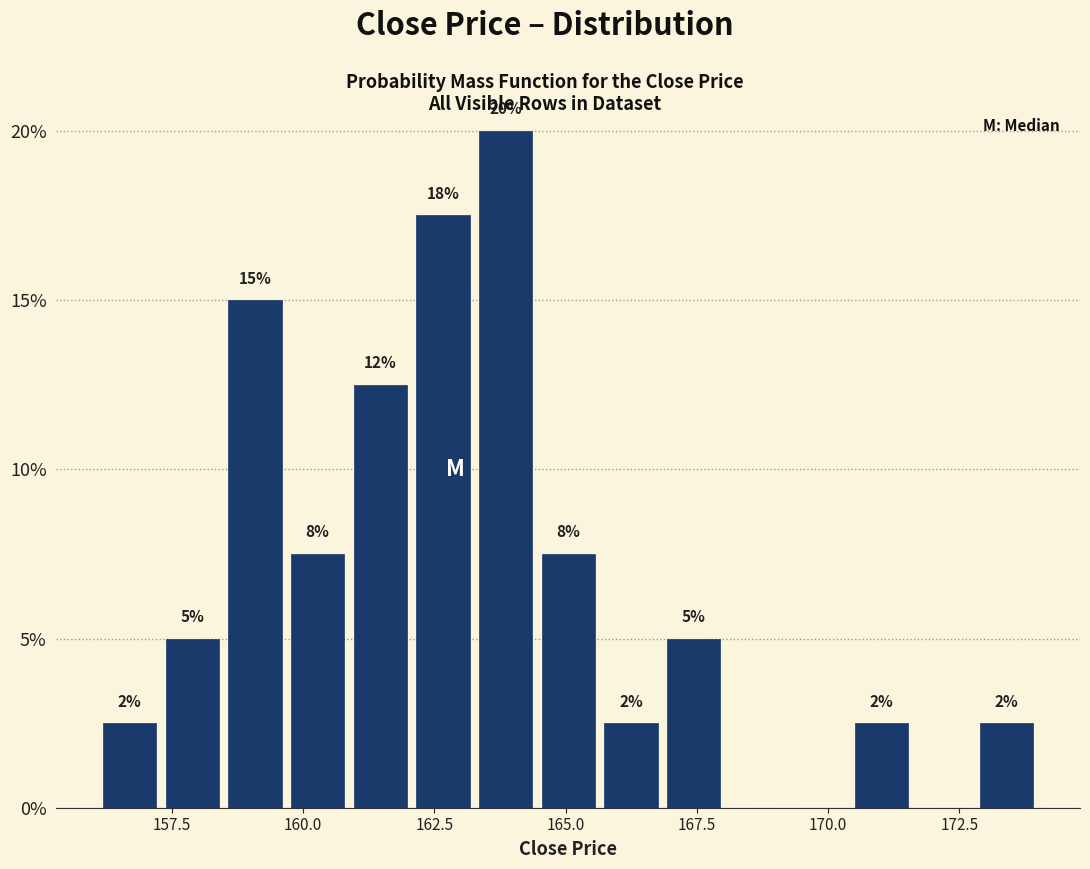

Read against the x-axis, roughly where is the centre of the tallest bar?

164.0